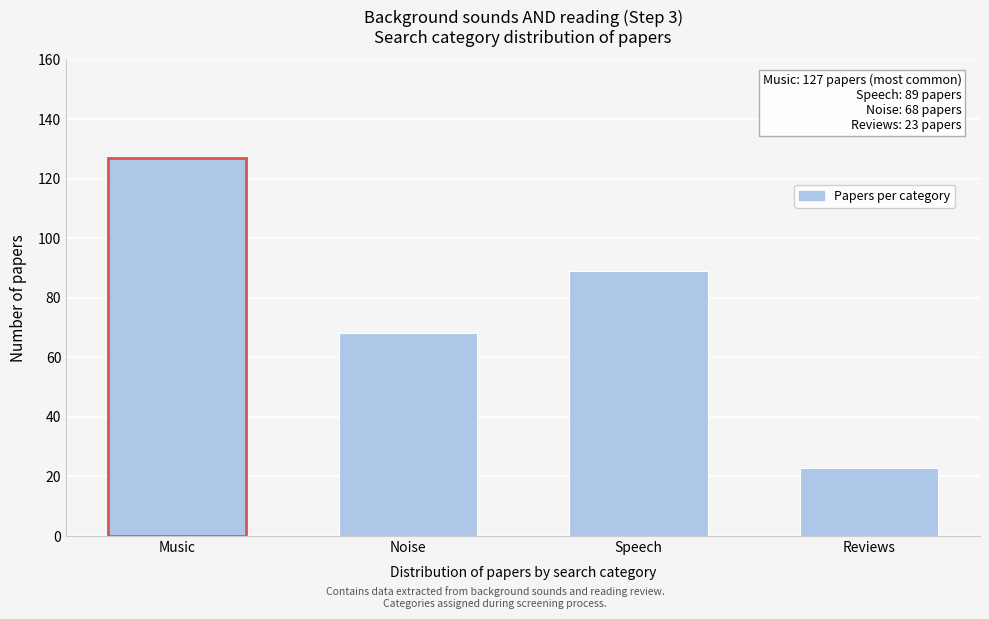

Reading right to left, list all the values displayed in this chart.

Reviews=23	Speech=89	Noise=68	Music=127